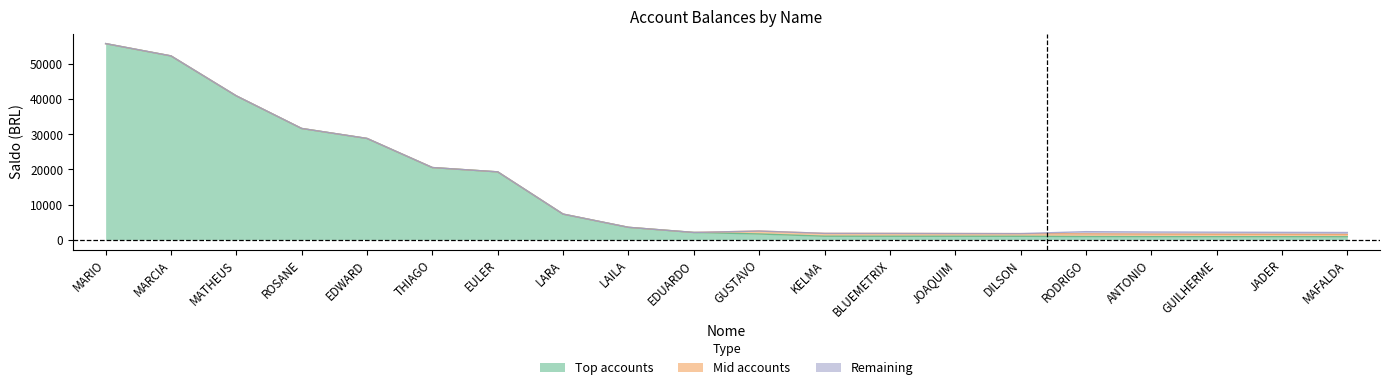

What is the value of the Mid accounts point at the 15th from the left?

757.5